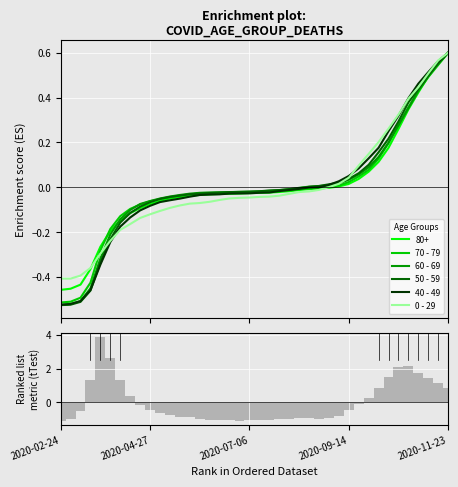

The value of 40 - 49 at 17 is -0.1. True or false?

False